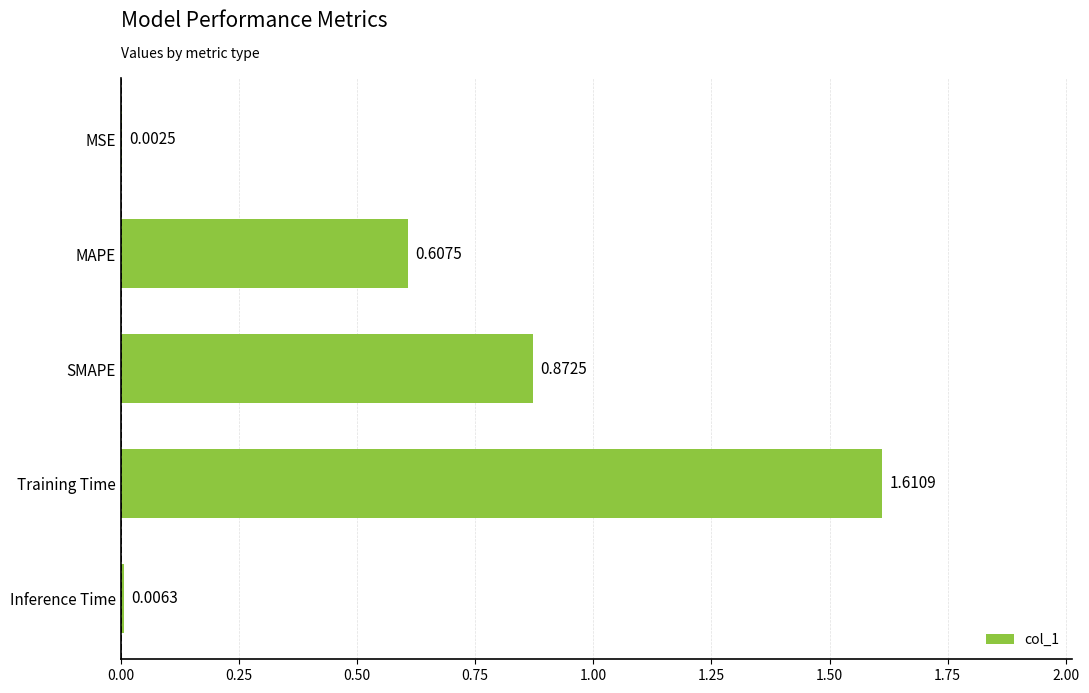

Where is the data nearest to the value 0?

MSE